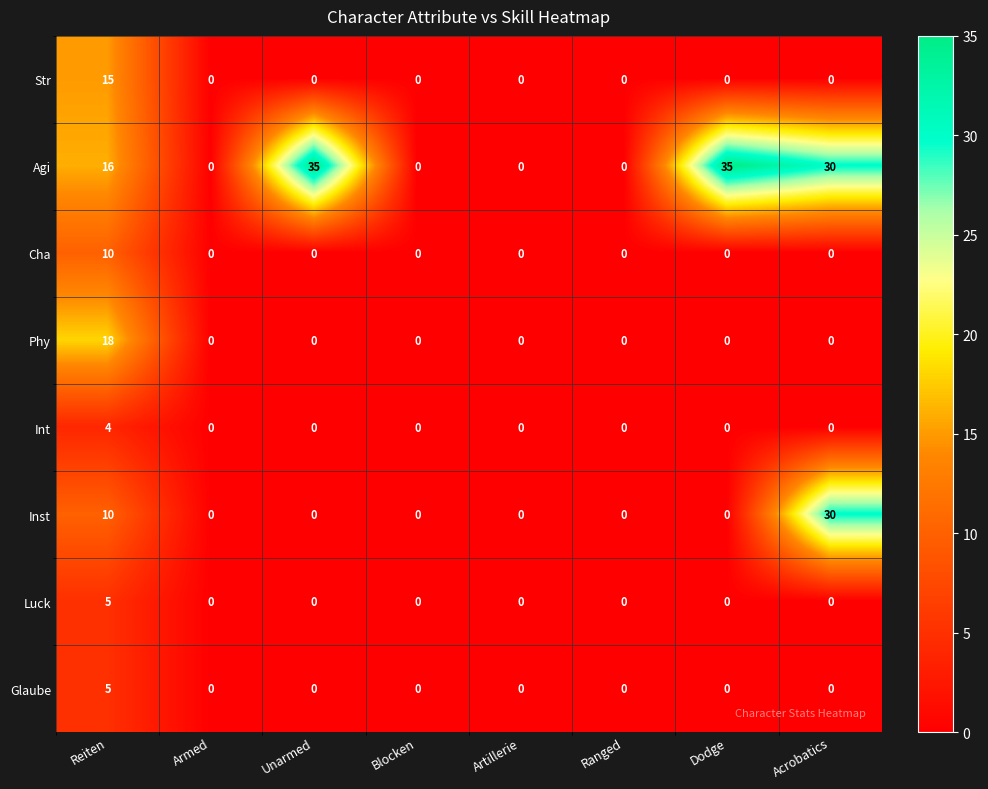

Which series has the largest total across all categories?

Agi